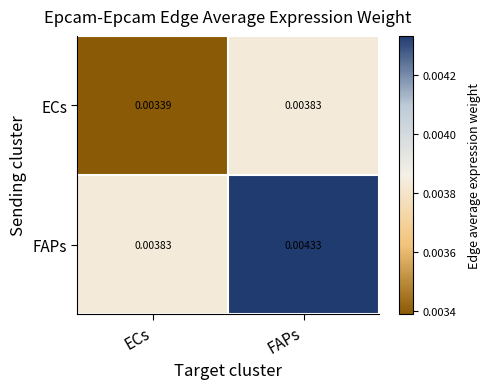

Which label corresponds to the largest value in the chart?

FAPs